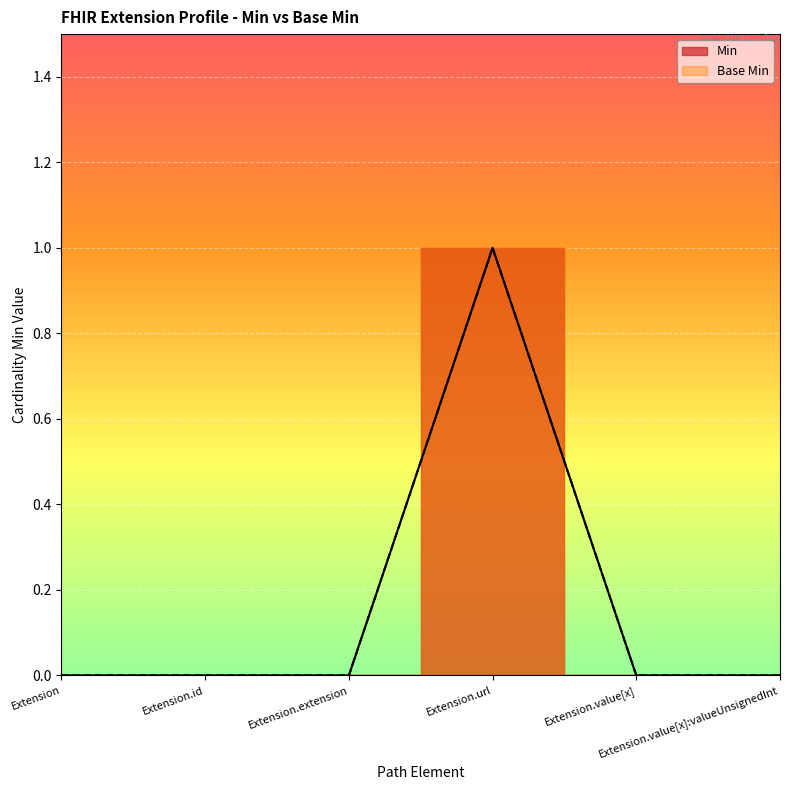

True or false: Base Min has a value of 0 at Extension.value[x]:valueUnsignedInt.

False